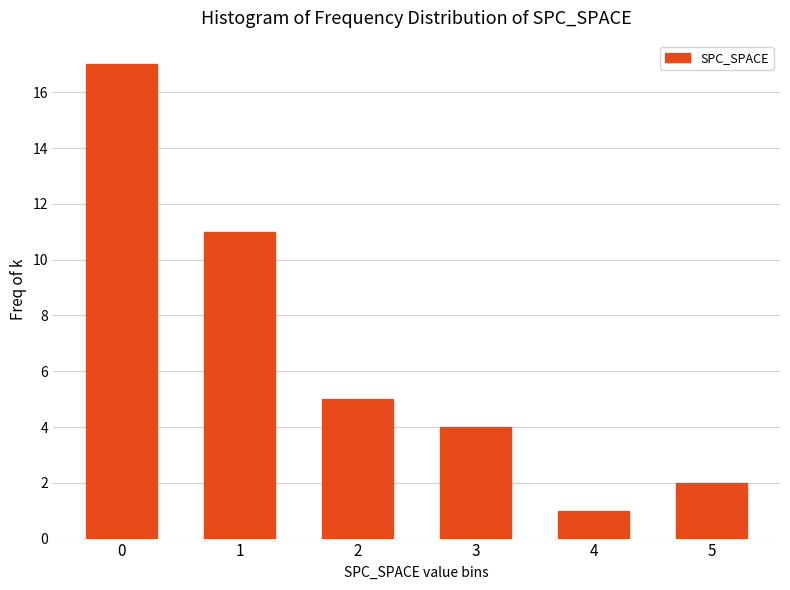

Reading left to right, list all the values displayed in this chart.

17	11	5	4	1	2